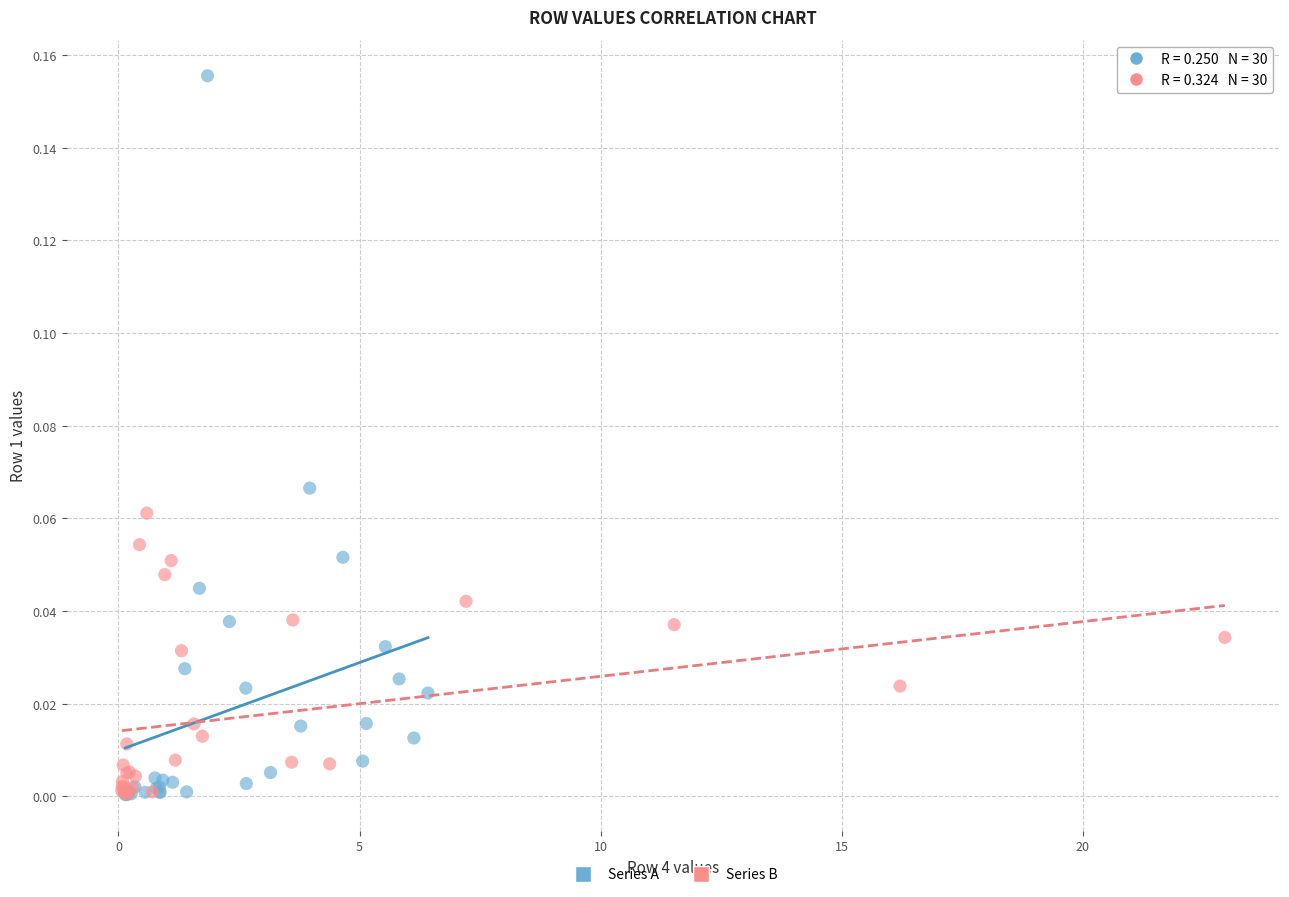

What are all the series names shown in the legend?

Series A, Series B